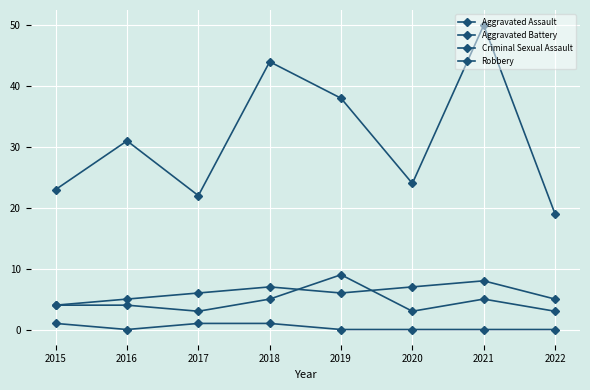

What is the difference between the Aggravated Assault values at 2016 and 2022?

1